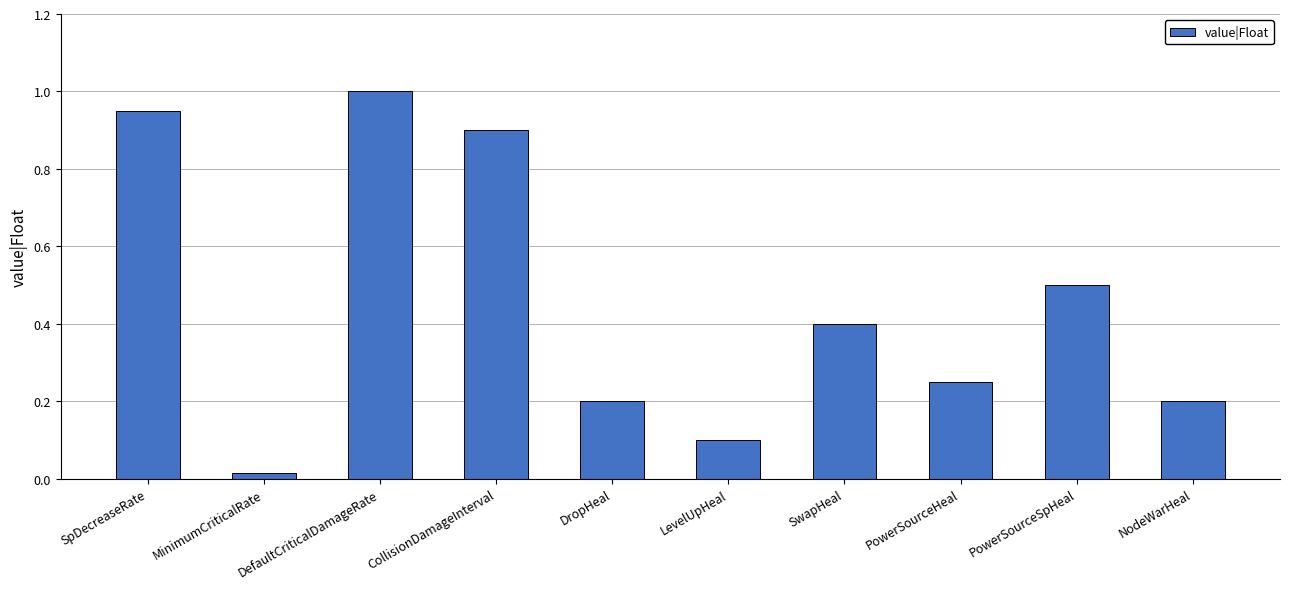

What is the maximum value shown in the chart?

1.0